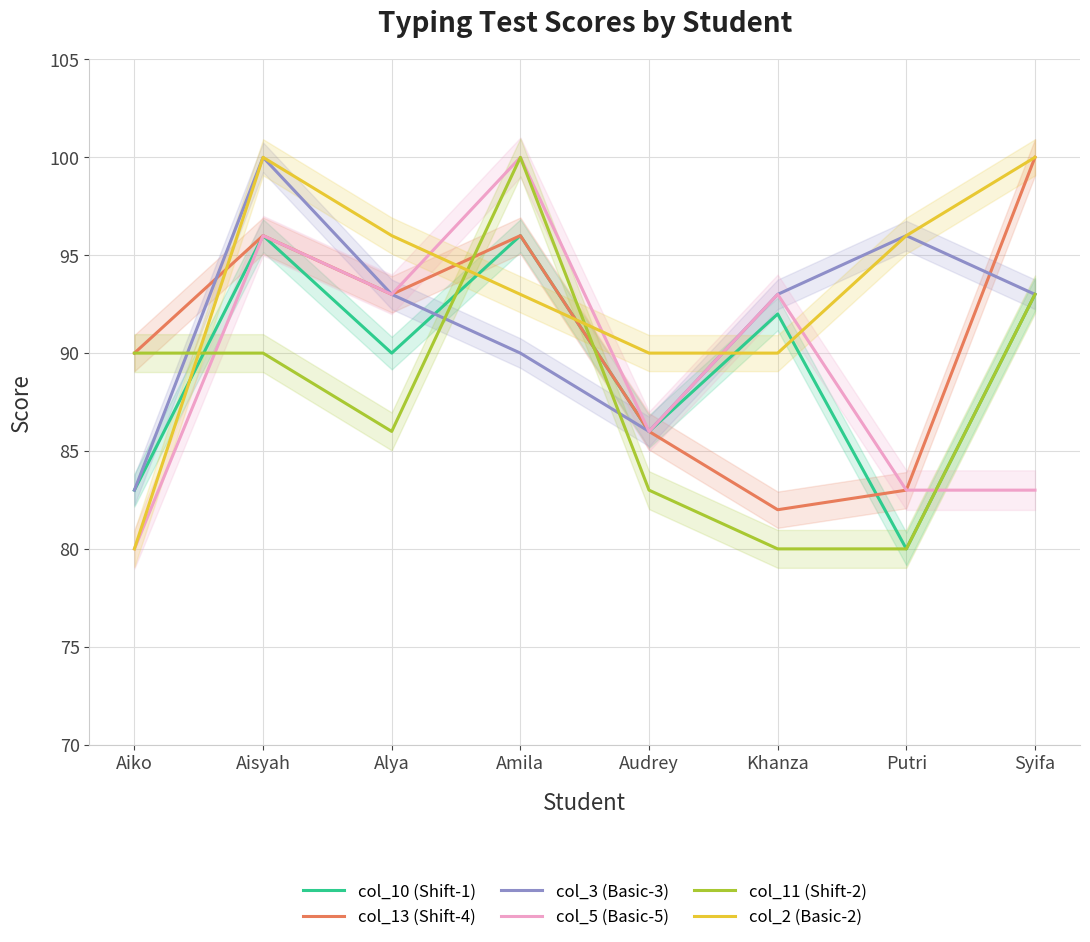

Reading left to right, extract all data points from this chart.

col_10 (Shift-1): 83	96	90	96	86	92	80	93
col_13 (Shift-4): 90	96	93	96	86	82	83	100
col_3 (Basic-3): 83	100	93	90	86	93	96	93
col_5 (Basic-5): 80	96	93	100	86	93	83	83
col_11 (Shift-2): 90	90	86	100	83	80	80	93
col_2 (Basic-2): 80	100	96	93	90	90	96	100